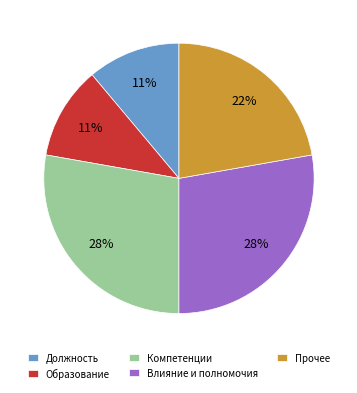

True or false: Образование accounts for 25% of the total.

False